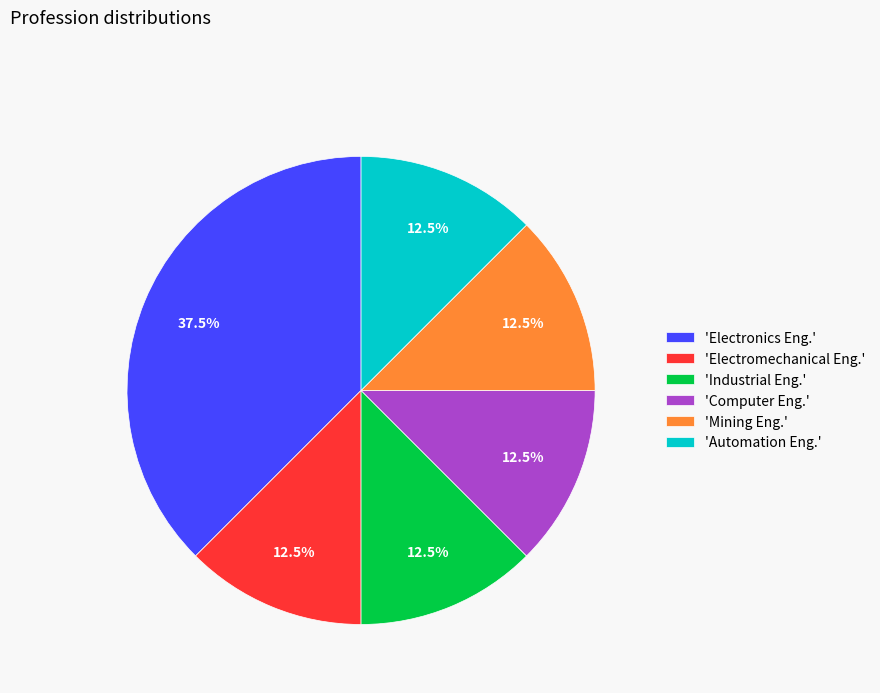

What is the ratio of the value at 'Industrial Eng.' to the value at 'Electronics Eng.'?

0.3